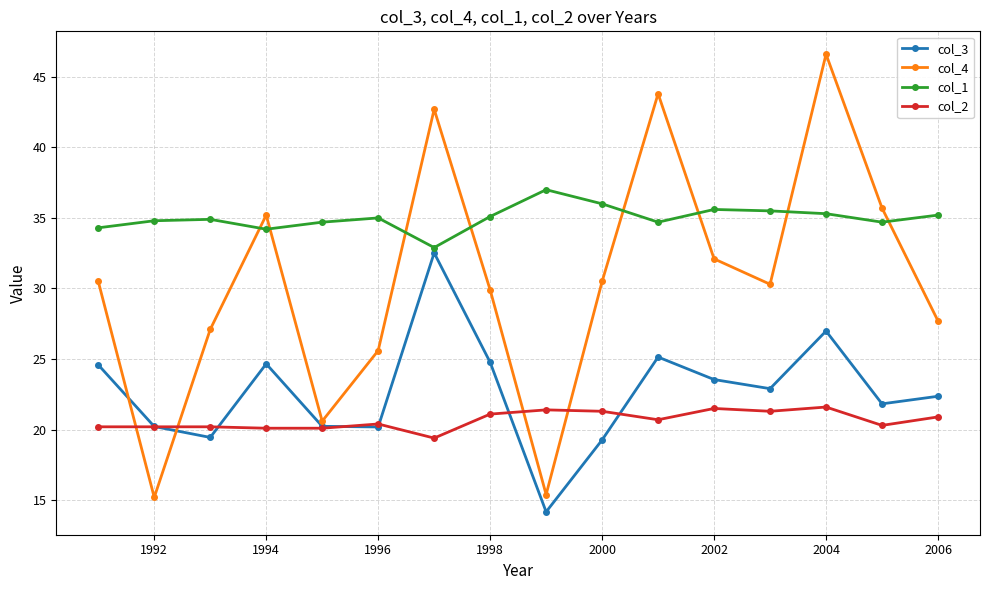

How many interior local peaks does the col_3 series have?

4